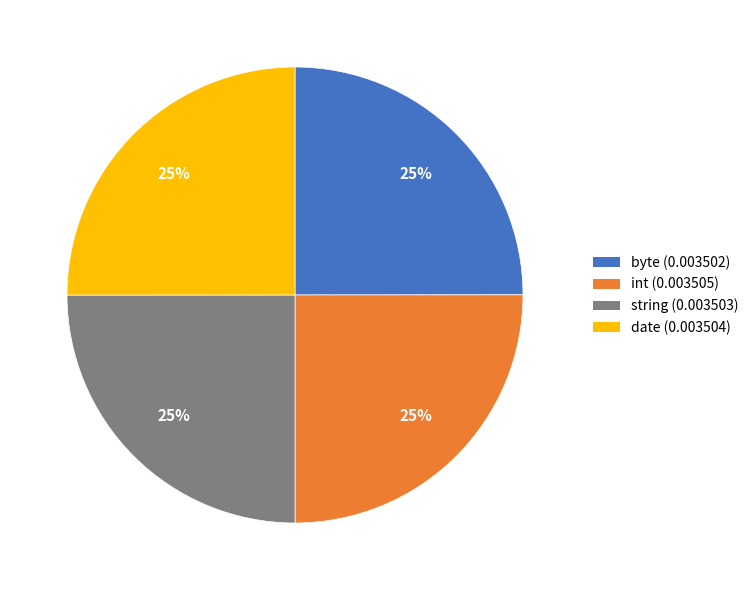

To the nearest percent, what percentage of the pie is byte?

25%